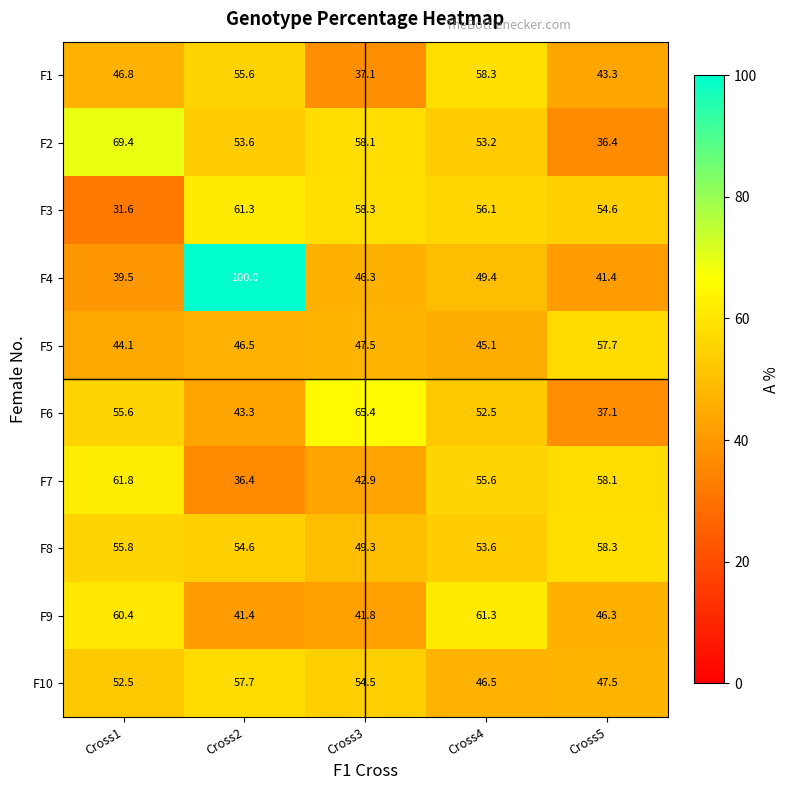

What is the smallest value displayed?

31.6